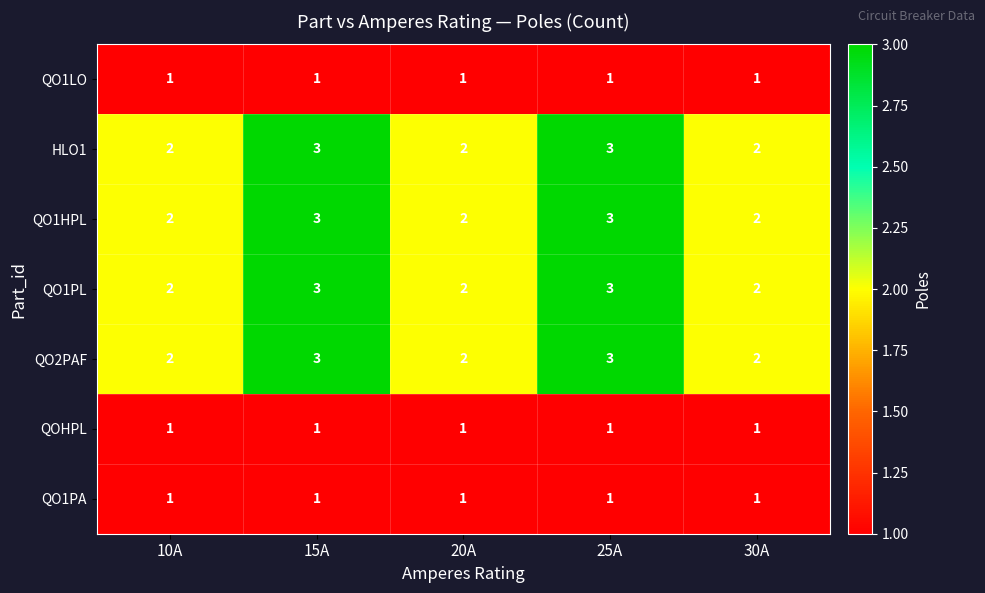

What is the approximate value of QO1PL at 25A?

3